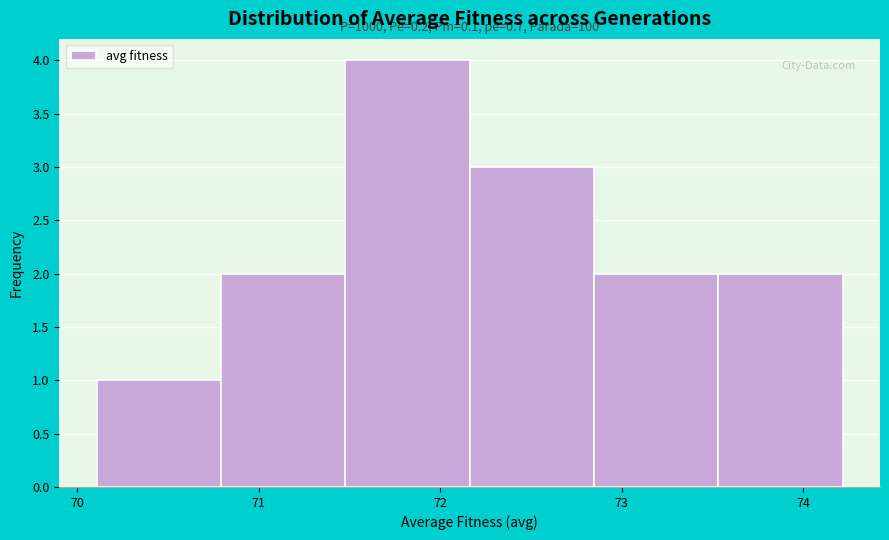

Which range on the x-axis has the tallest bar?

71.5 to 72.2